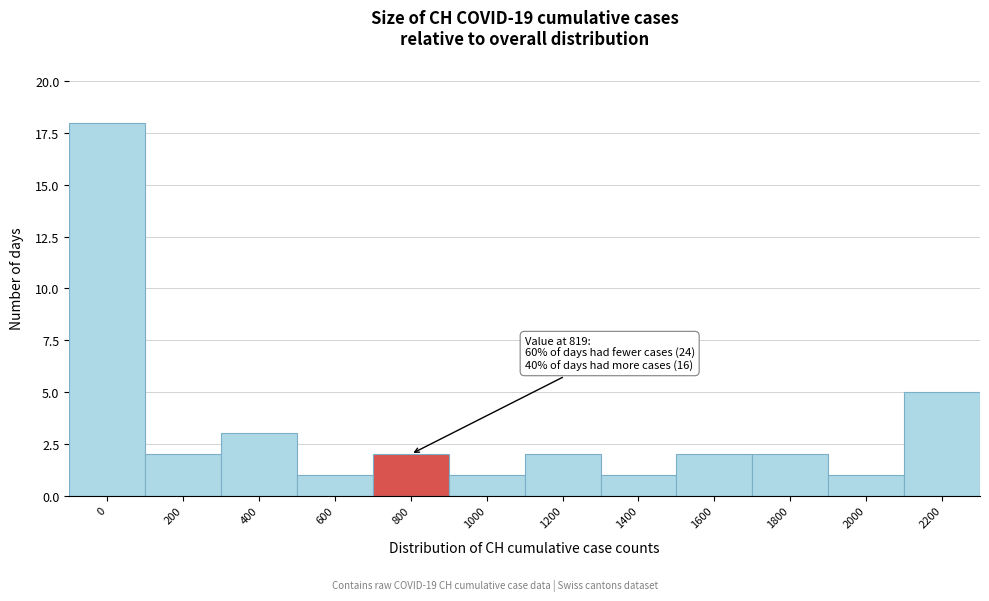

Reading left to right, transcribe all the data shown in this chart.

18	2	3	1	2	1	2	1	2	2	1	5